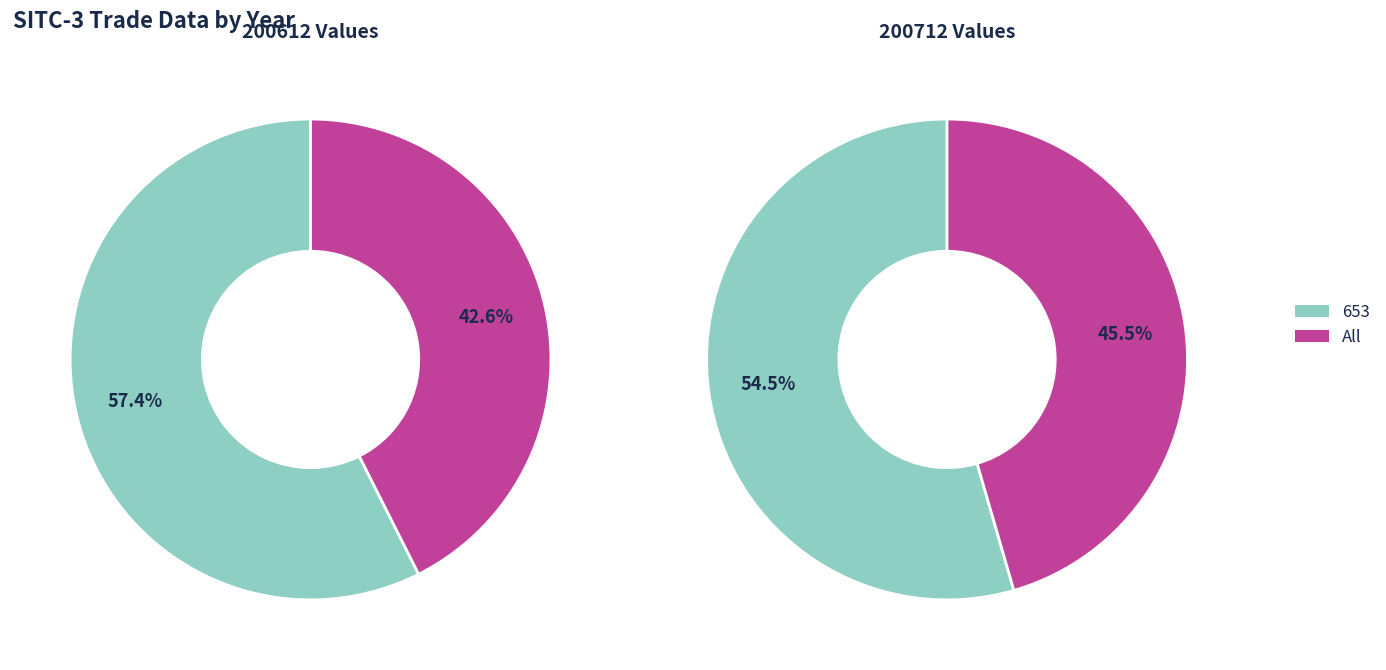

To the nearest percent, what is the difference between the 653 and All slice percentages?

9%